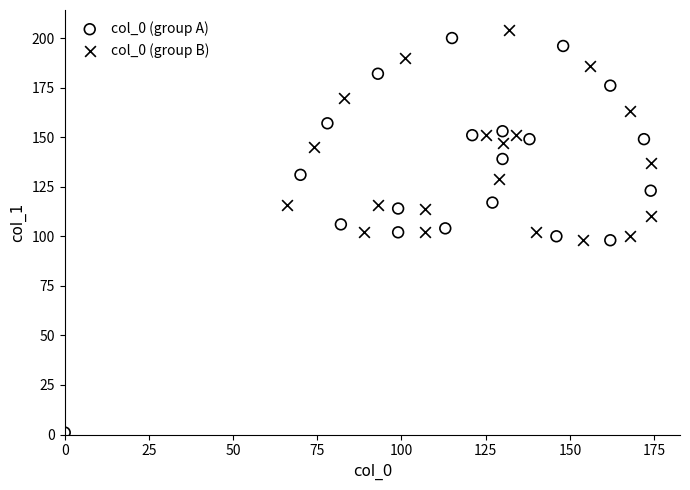

Which series contains the lowest Y value?

col_0 (group A)